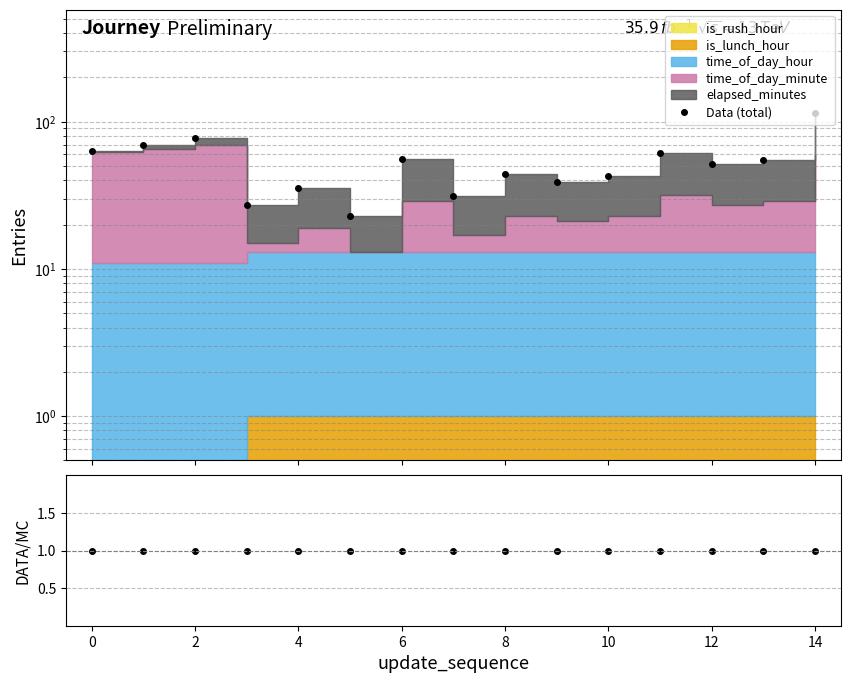

The value of Data/MC at 12 is 1.0. True or false?

True